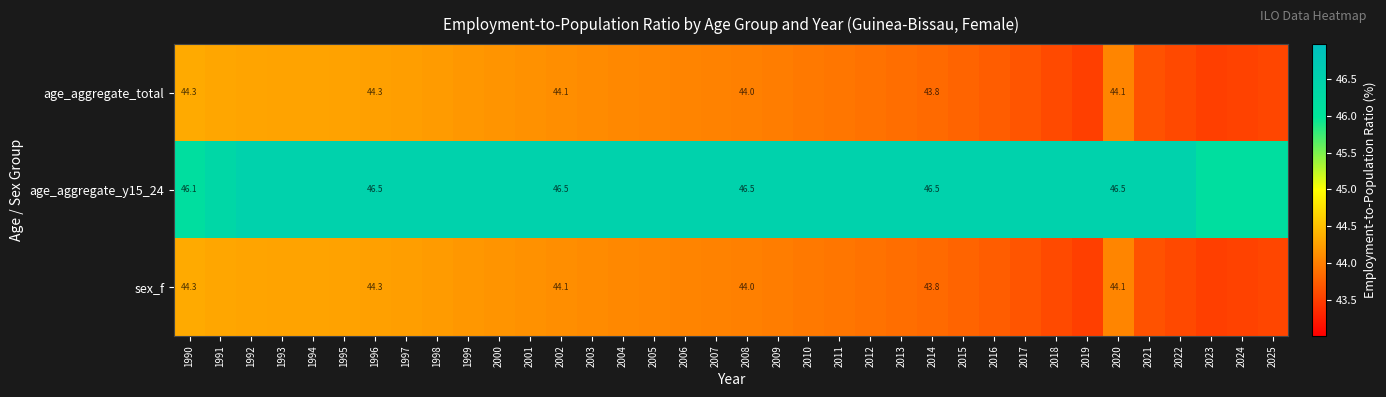

What is the spread (max minus min) of values at 1998?

2.2